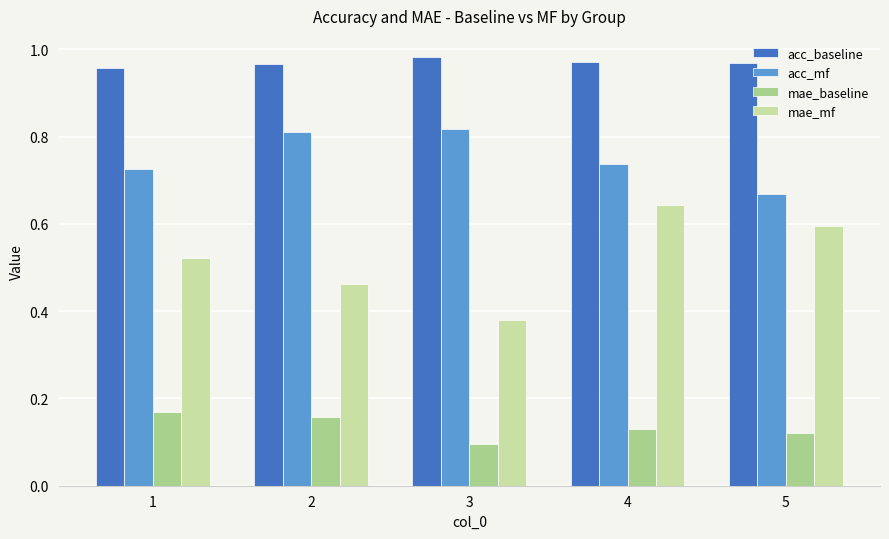

Which label corresponds to the smallest value in the chart?

3